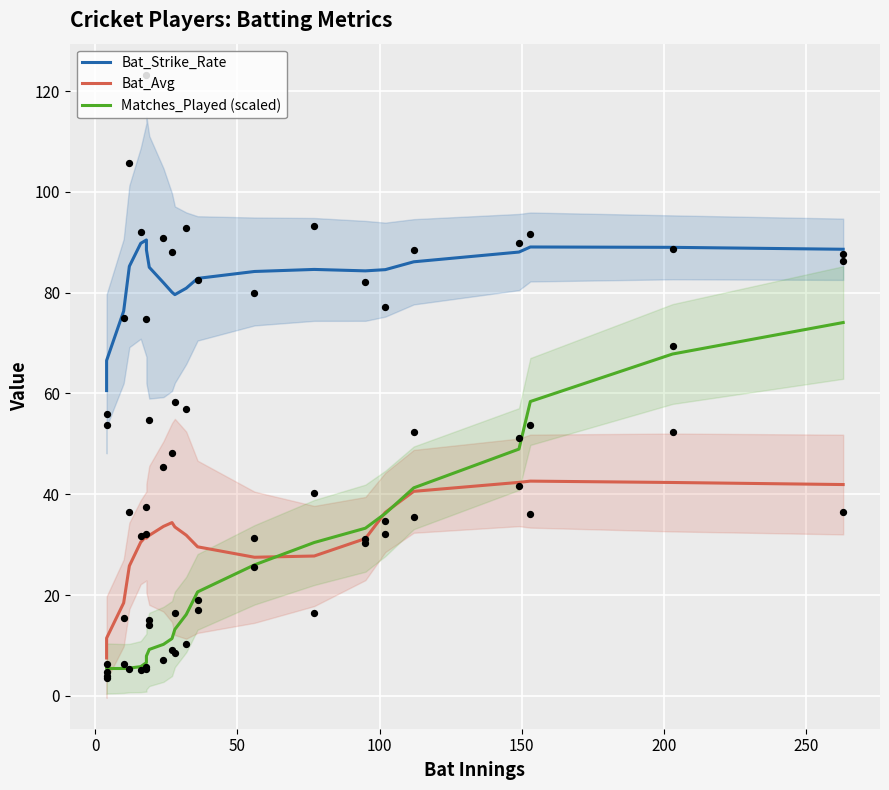

Which series has the largest Y range (max minus min)?

Matches_Played (scaled)